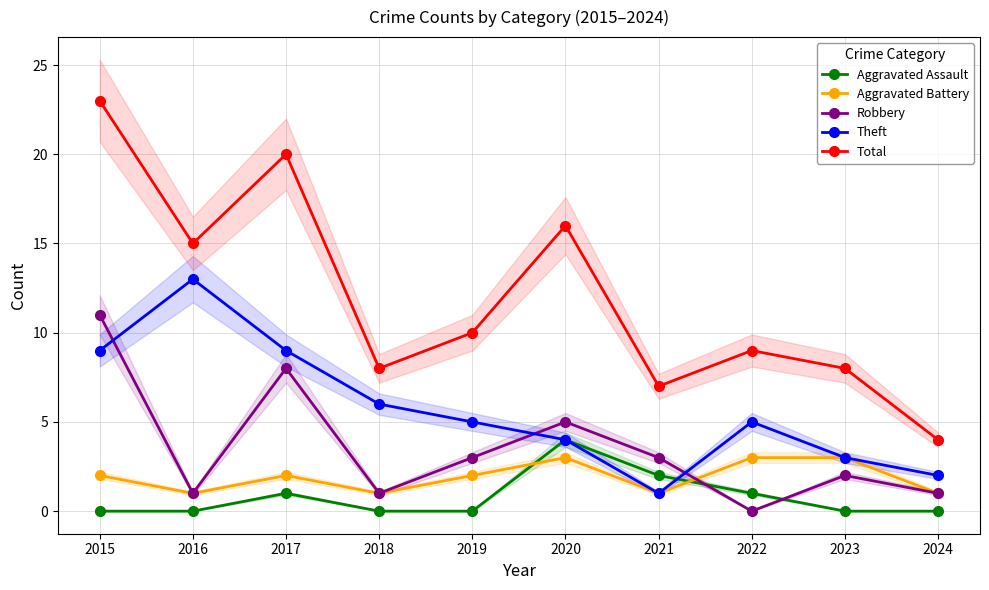

Which category has the lowest value across all series?

2015